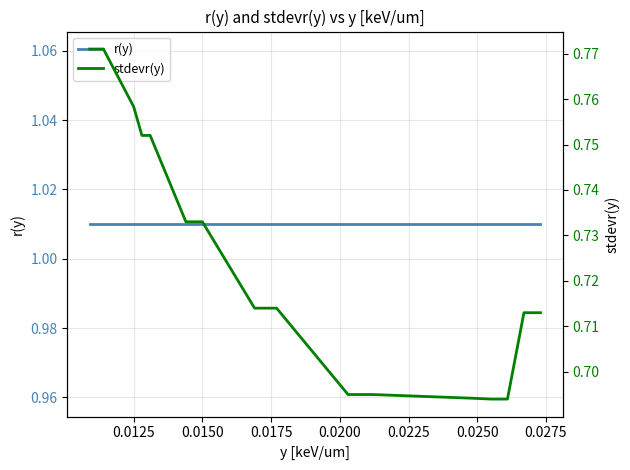

Does the chart display data point markers on the line(s)?

No